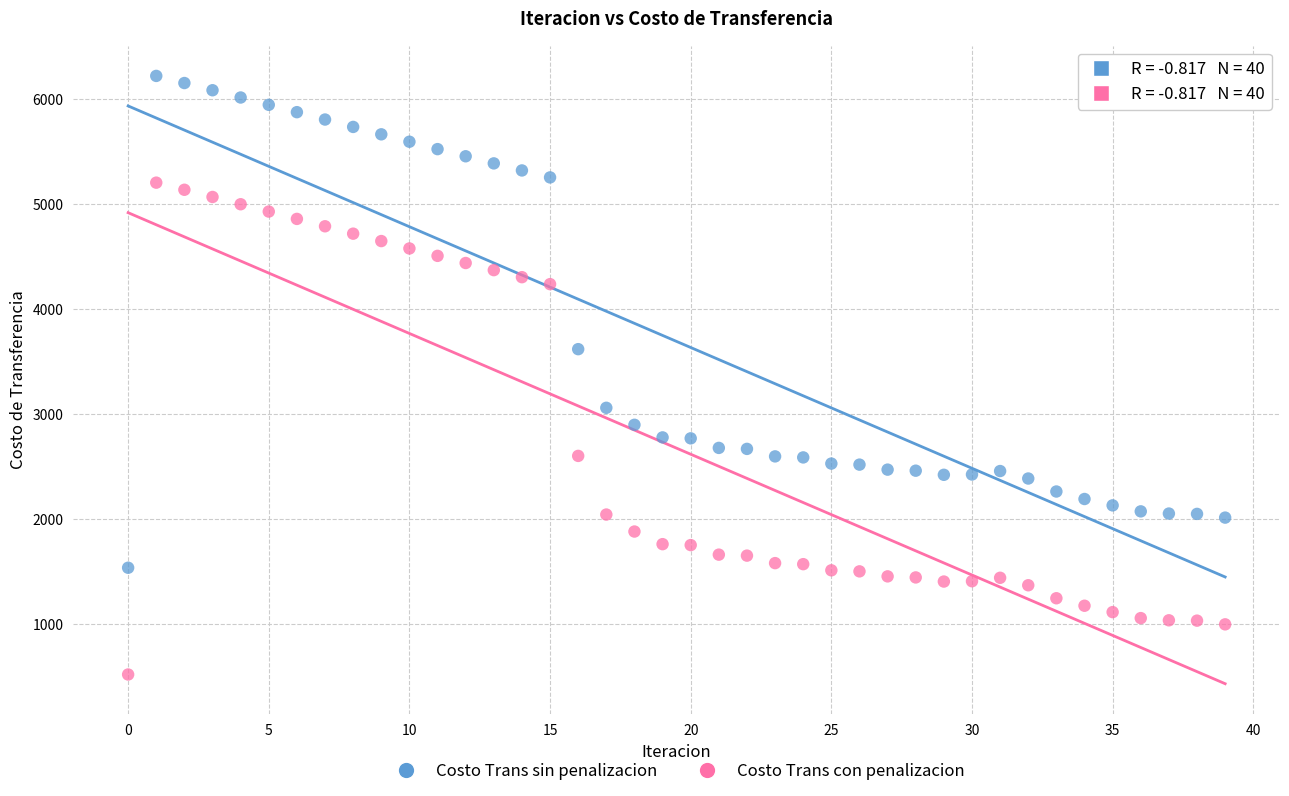

Across all data points, what is the range of Y values (max minus min)?

5700.8